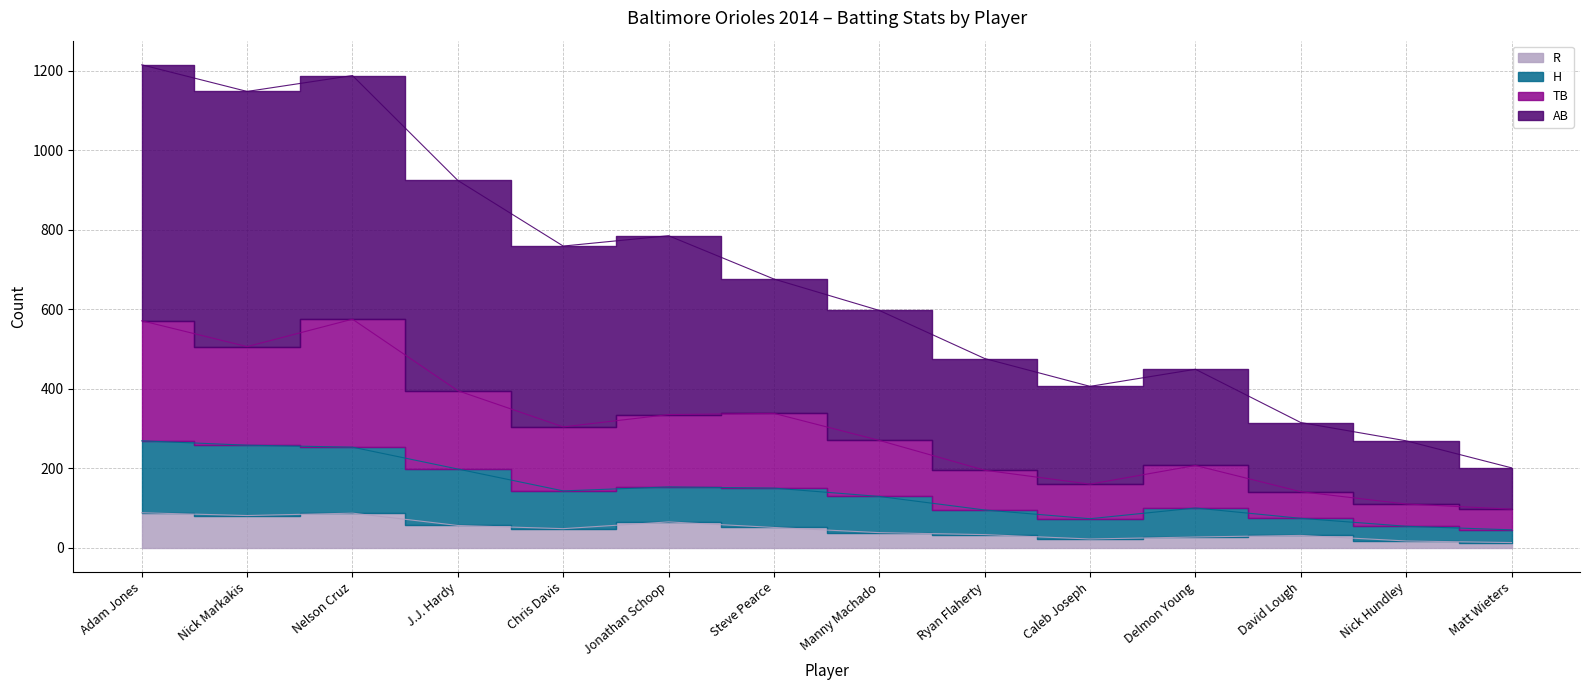

At which category is the sum across all series the highest?

Adam Jones